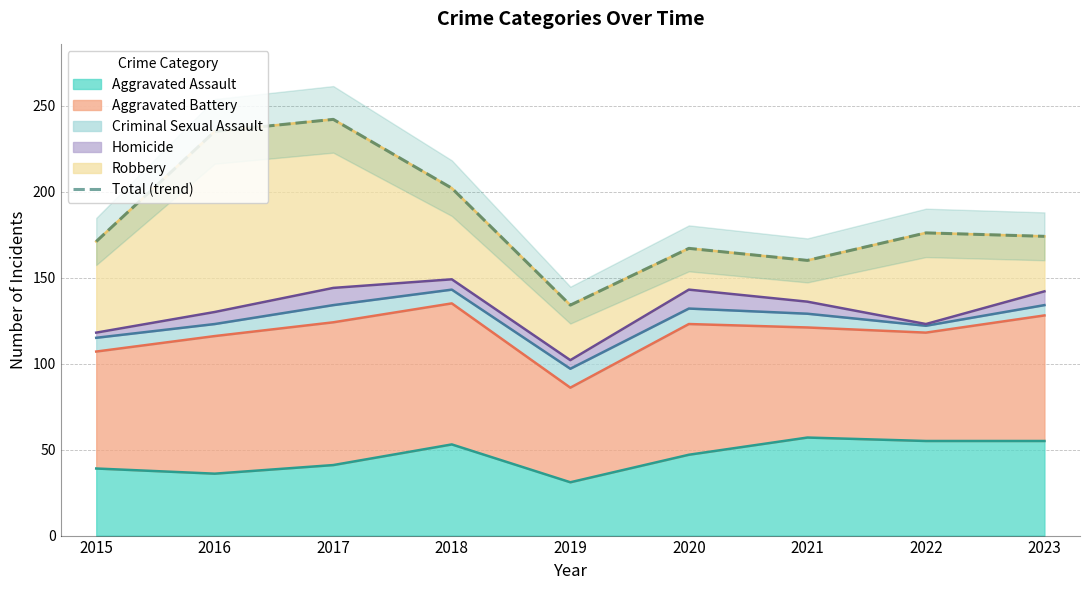

List the labels in order of value, largest first.

2017, 2016, 2018, 2022, 2023, 2015, 2020, 2021, 2019